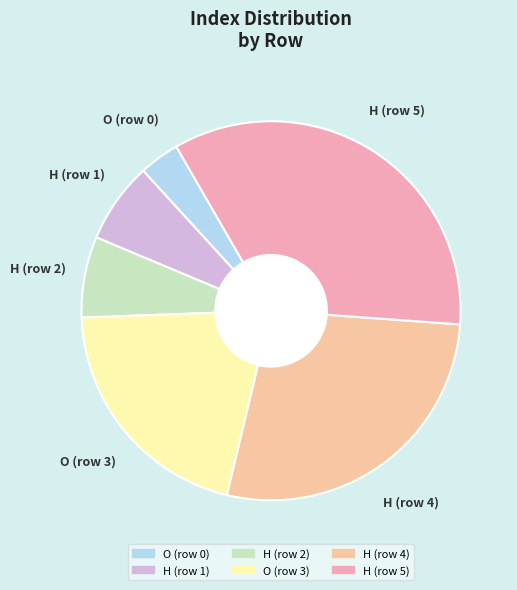

Which slice is the smallest?

O (row 0)